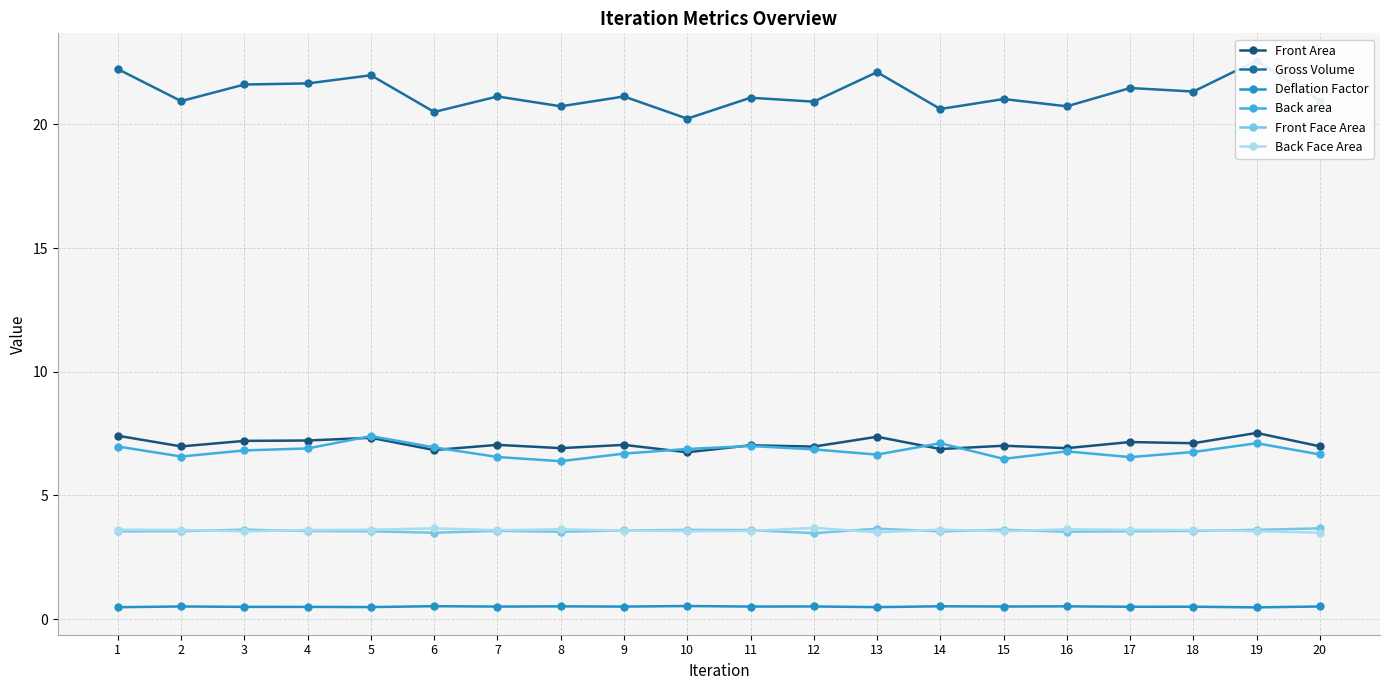

True or false: Deflation Factor has more than 0 interior local peaks.

True